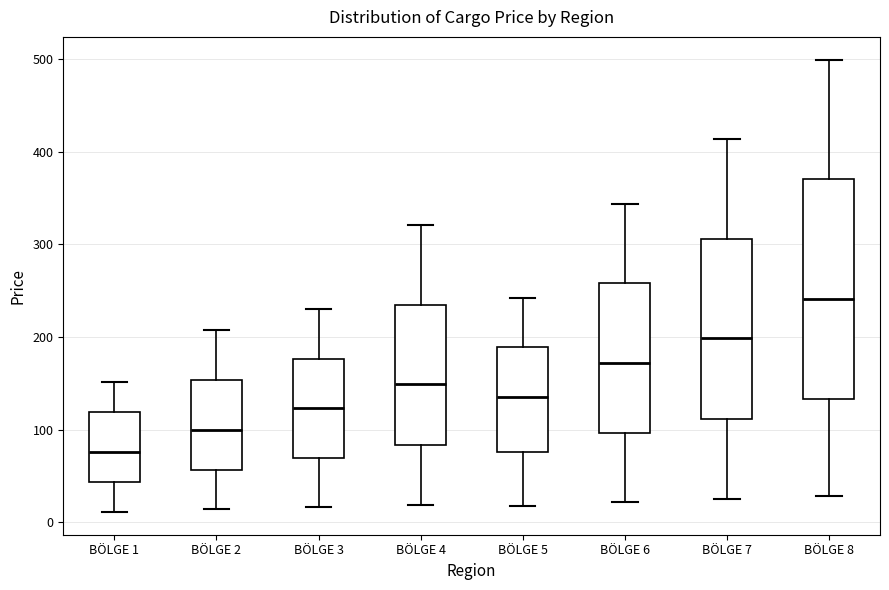

Which box's median line is the lowest?

BÖLGE 1